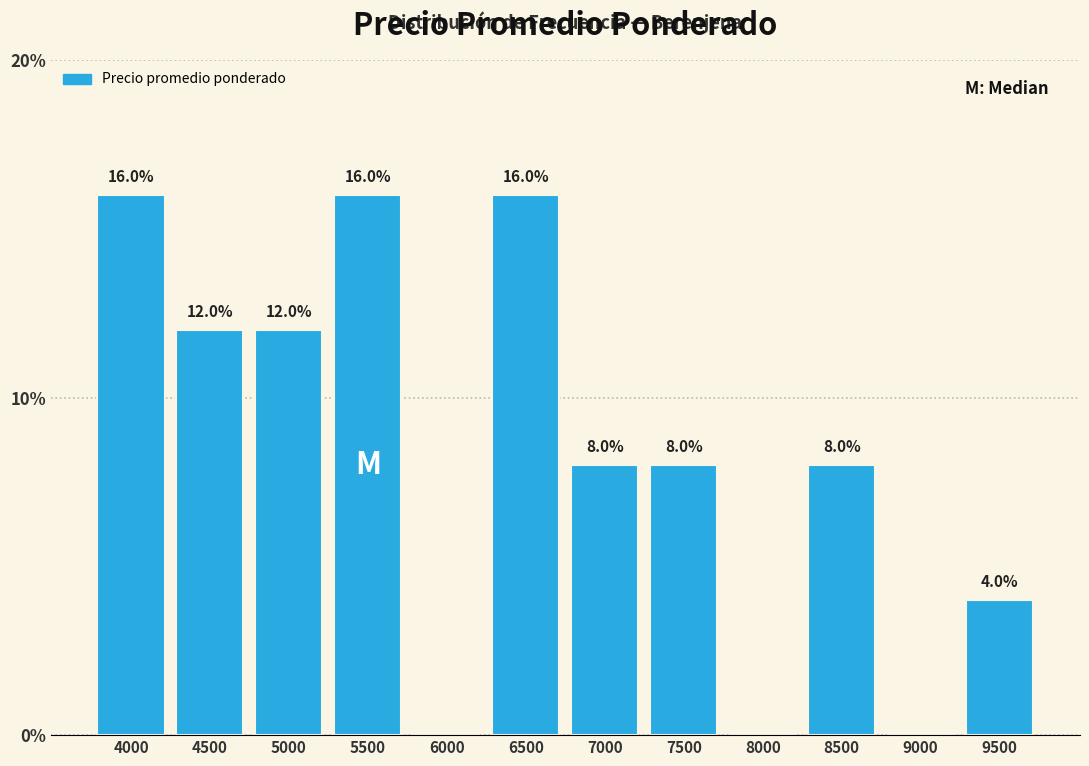

Reading left to right, transcribe all the data shown in this chart.

4000=16	4500=12	5000=12	5500=16	6000=0	6500=16	7000=8	7500=8	8000=0	8500=8	9000=0	9500=4